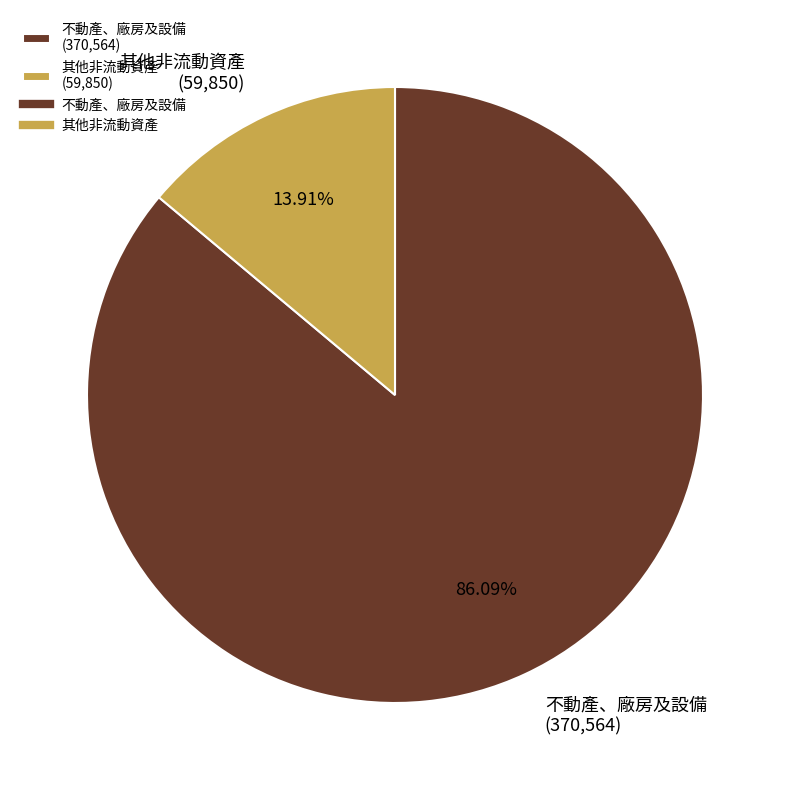

Between 其他非流動資產 and 不動產、廠房及設備, which is larger?

不動產、廠房及設備